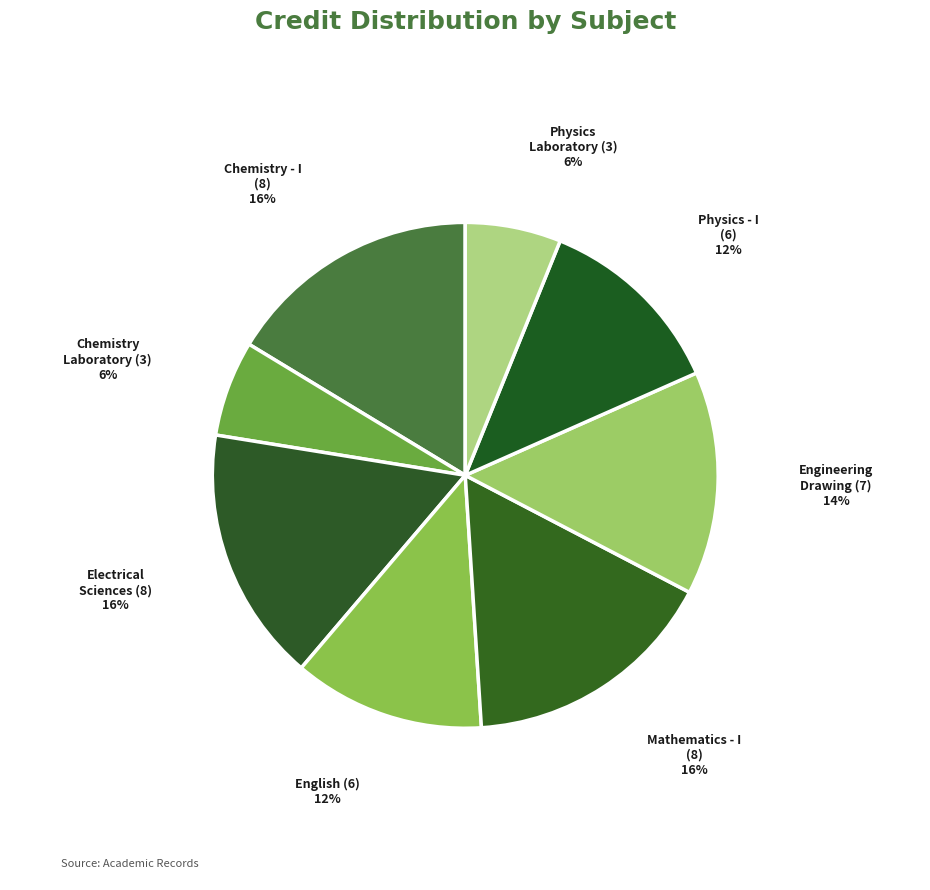

True or false: Chemistry - I (8) accounts for 16% of the total.

True